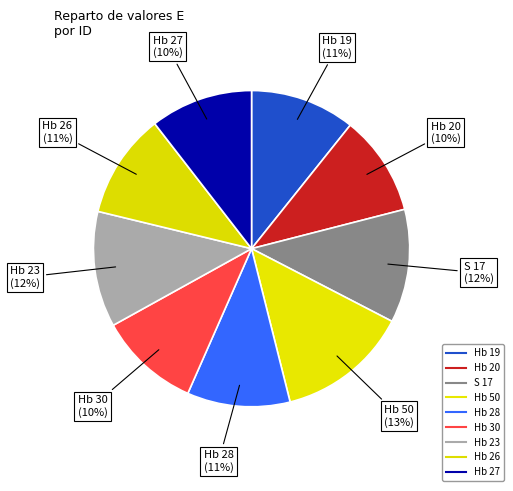

True or false: Hb 30 accounts for 1% of the total.

False